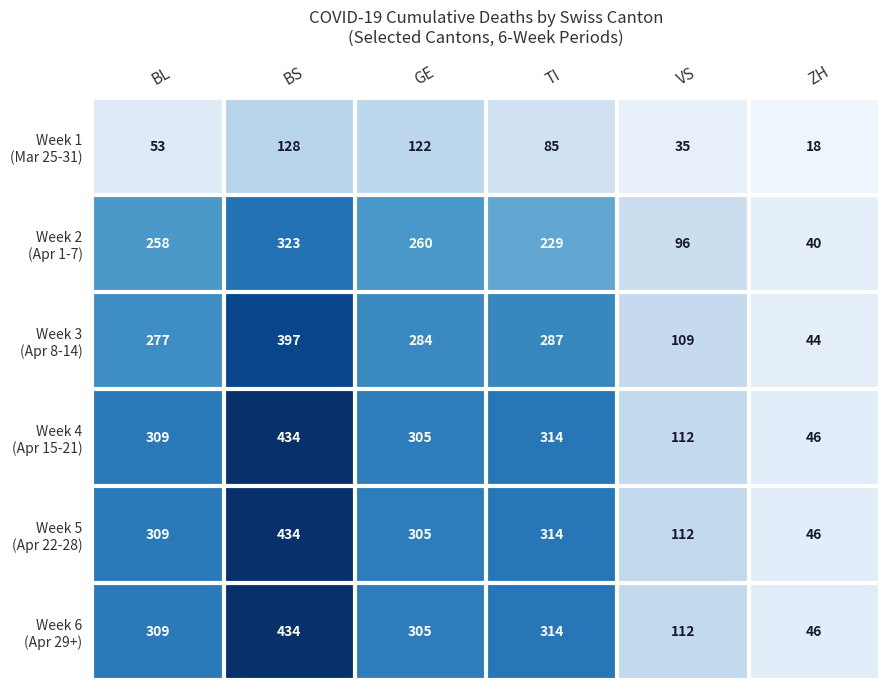

At how many categories does at least one series exceed 87?

5